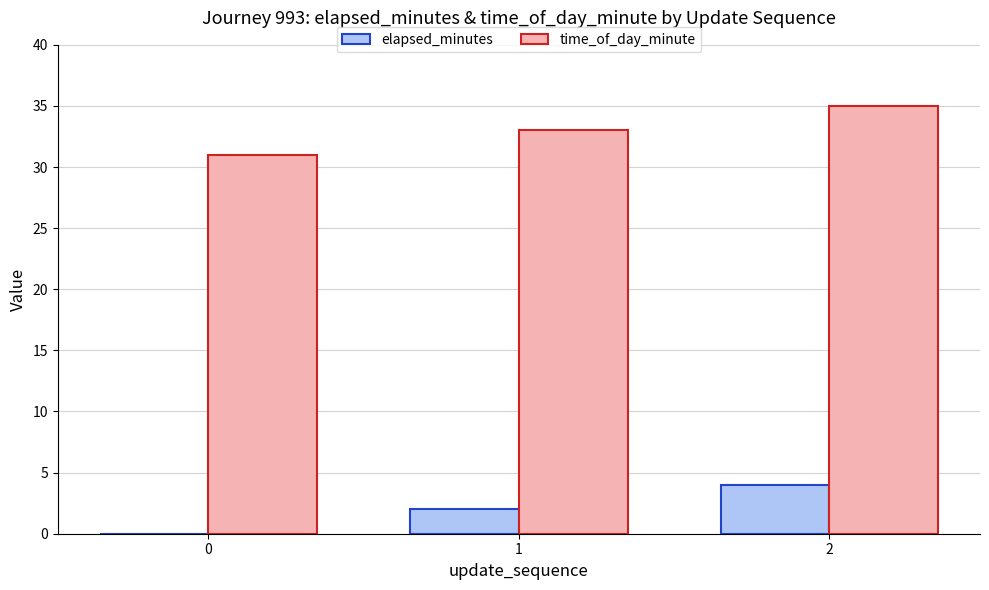

The time_of_day_minute series shows 19 at 2. True or false?

False